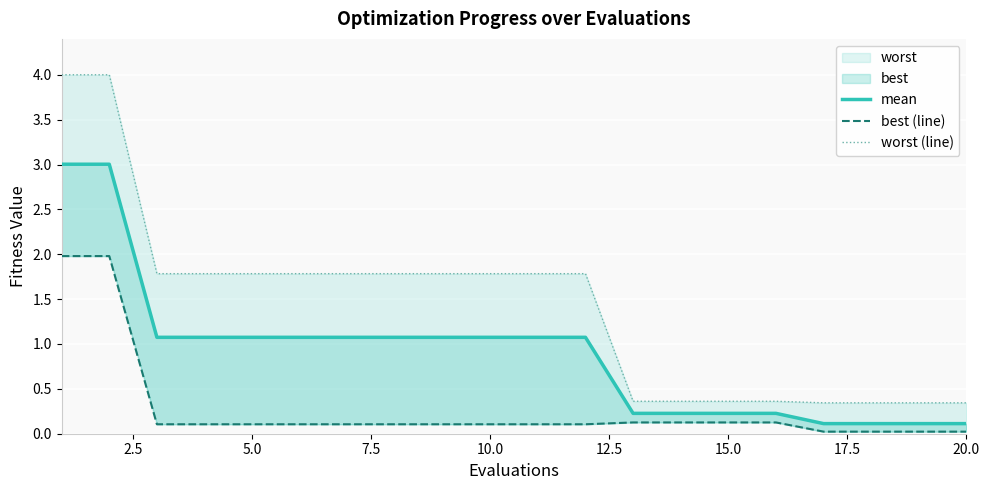

How many lines are shown in the chart?

3